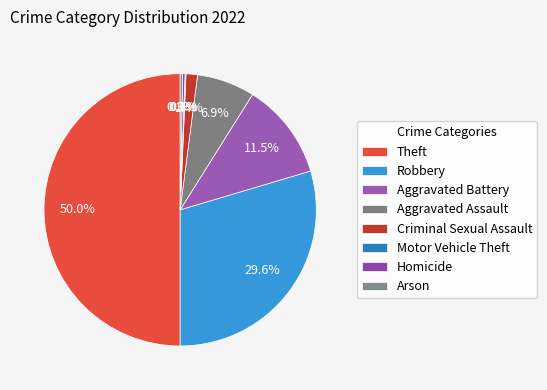

Do Theft and Homicide together represent more than half of the pie?

Yes